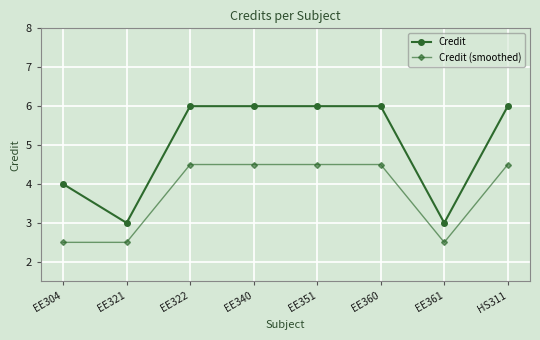

Where is Credit nearest to the value 4?

EE304